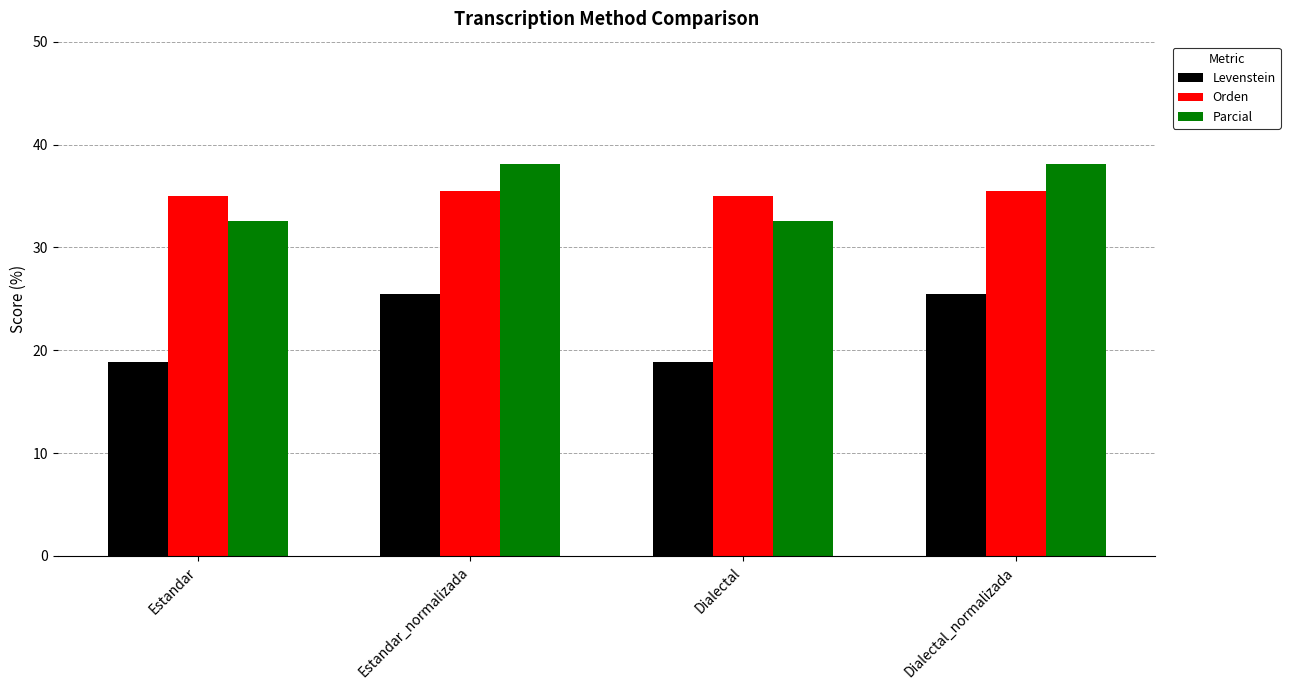

What is the difference between the maximum and minimum values in the Orden series?

0.4